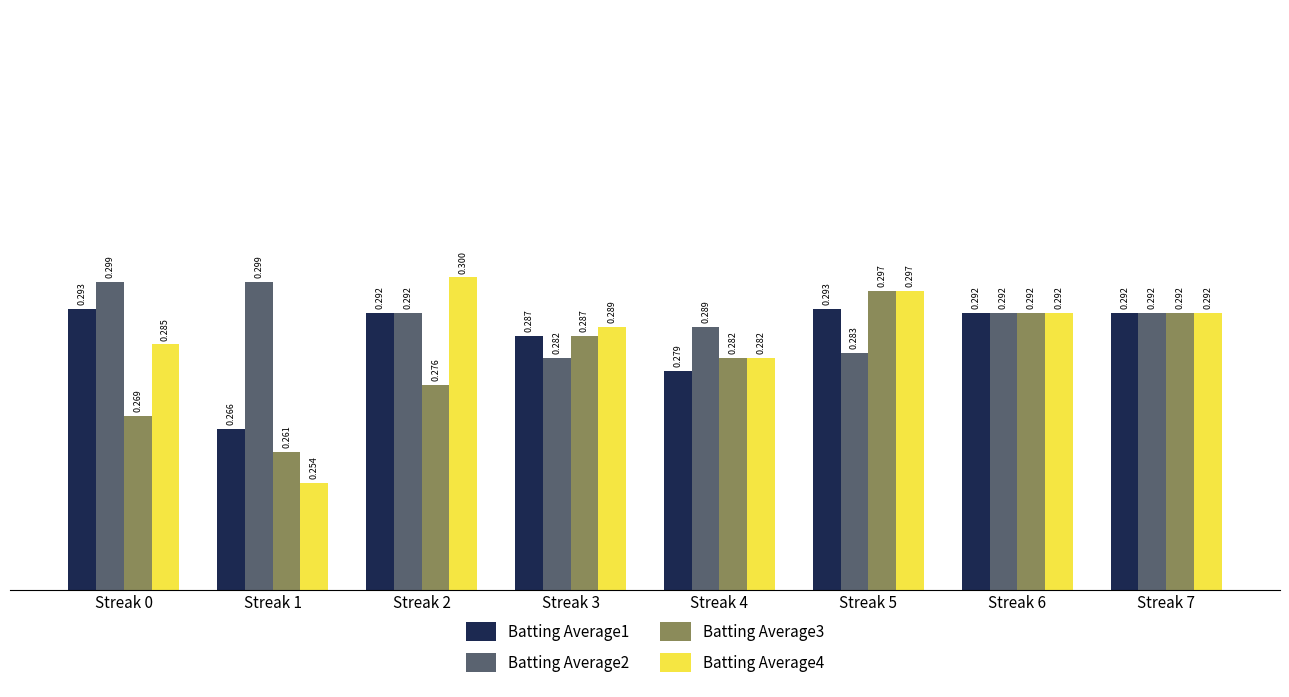

What is the highest value of the Batting Average1 series?

0.3